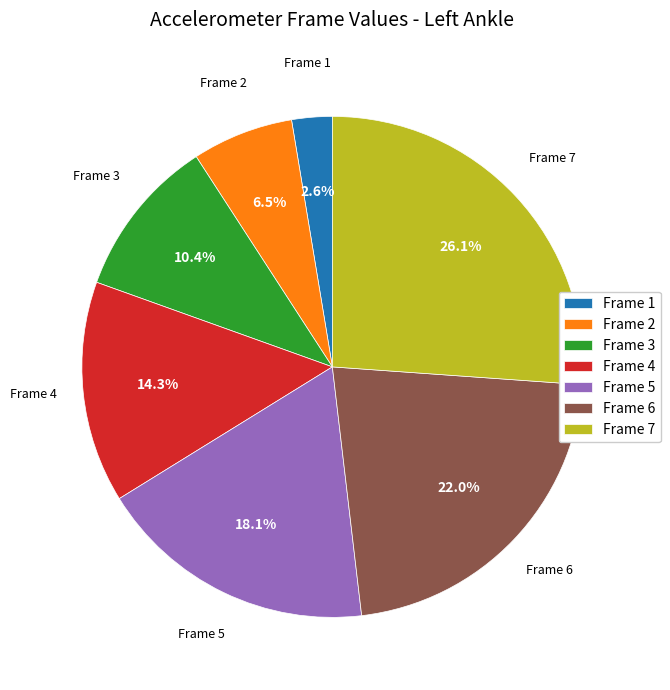

Approximately how many times larger is the value at Frame 4 compared to Frame 2?

2.2